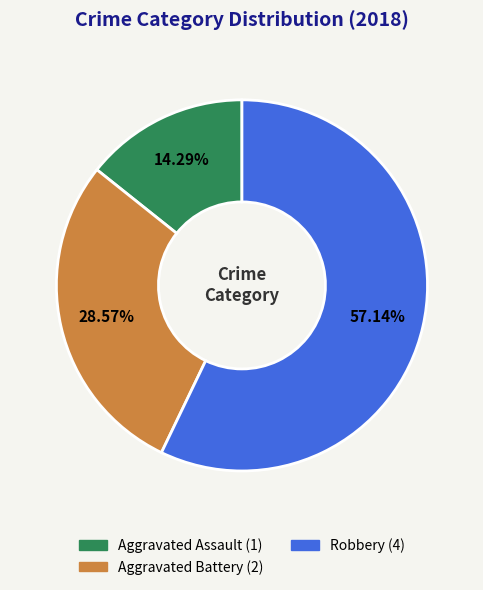

Count the number of slices in the pie.

3